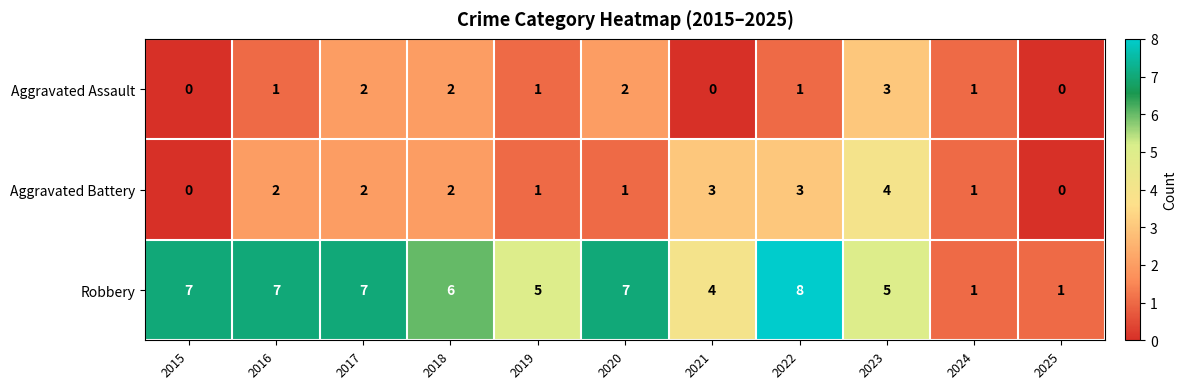

Which series has the largest total across all categories?

Robbery